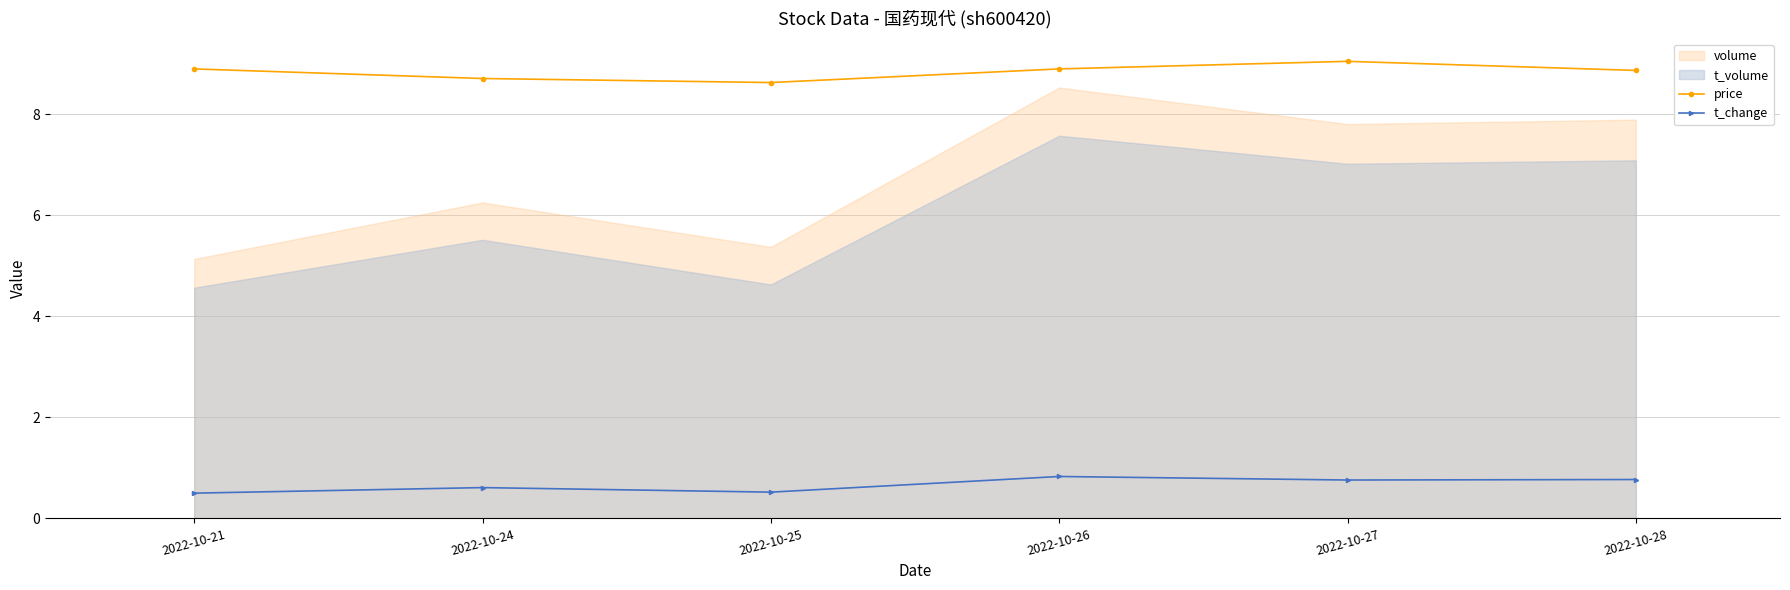

What is the lowest value of the t_change series?

0.5